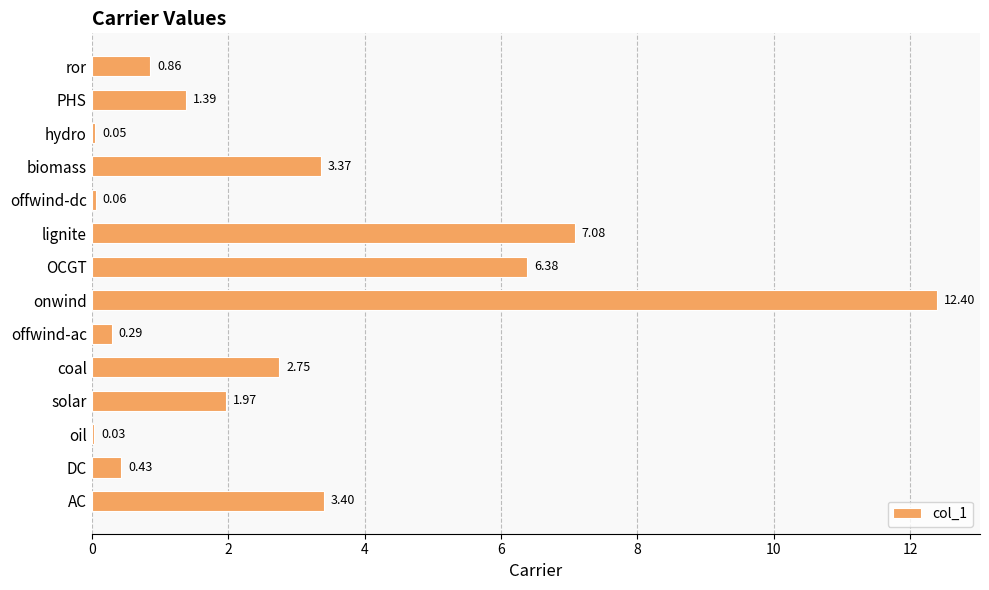

How many data points are above 1?

8